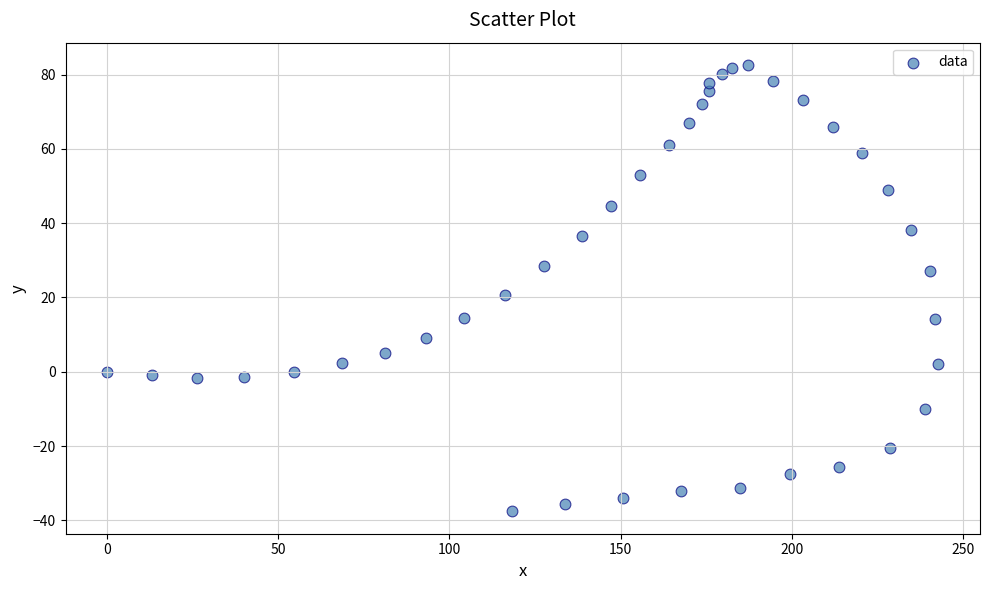

What is the range of X values (max minus min)?

242.8